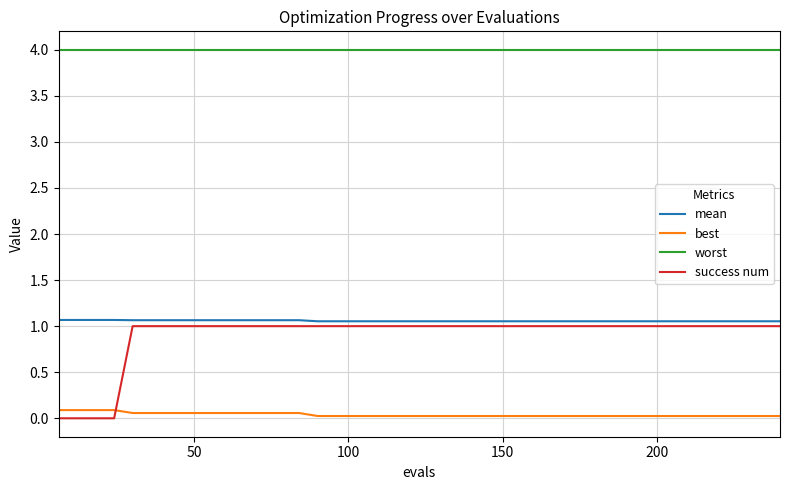

How many lines are shown in the chart?

4